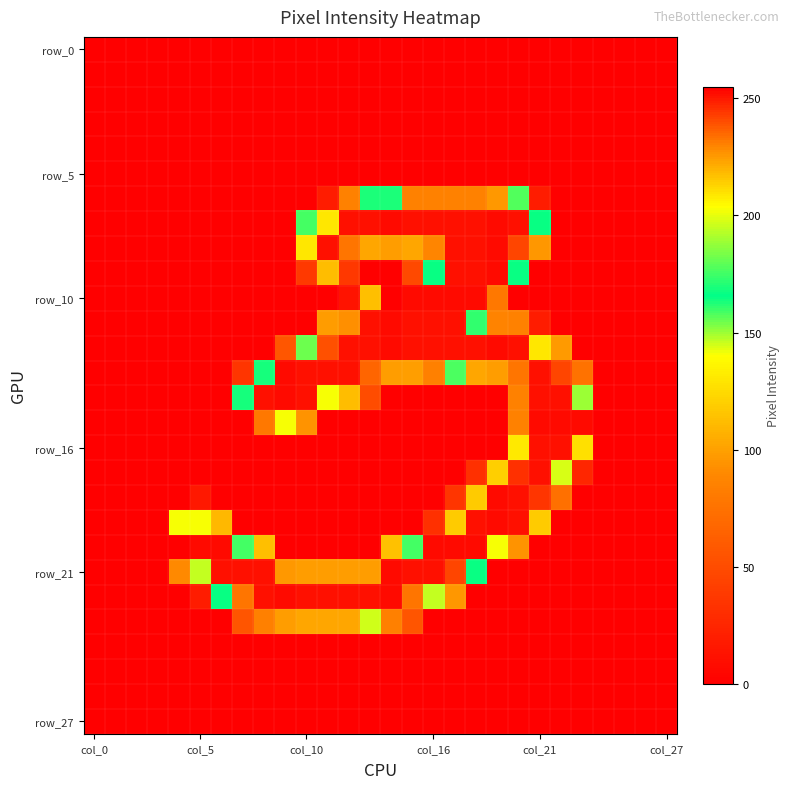

Which series has the widest spread of values?

row_10